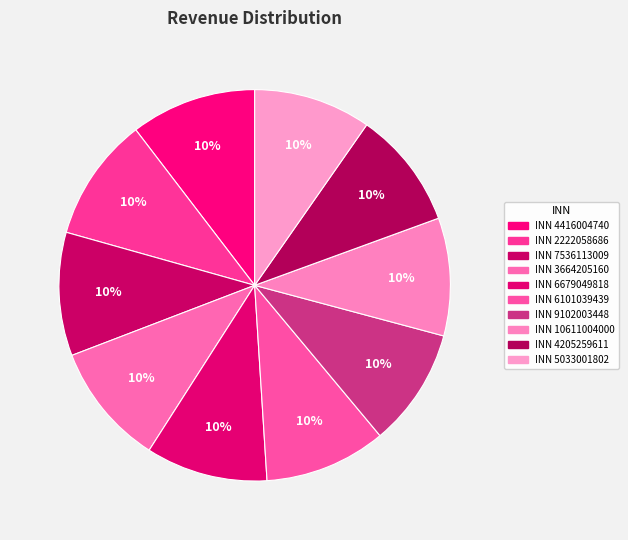

What percentage do INN 10611004000 and INN 4416004740 together represent?

20.1%